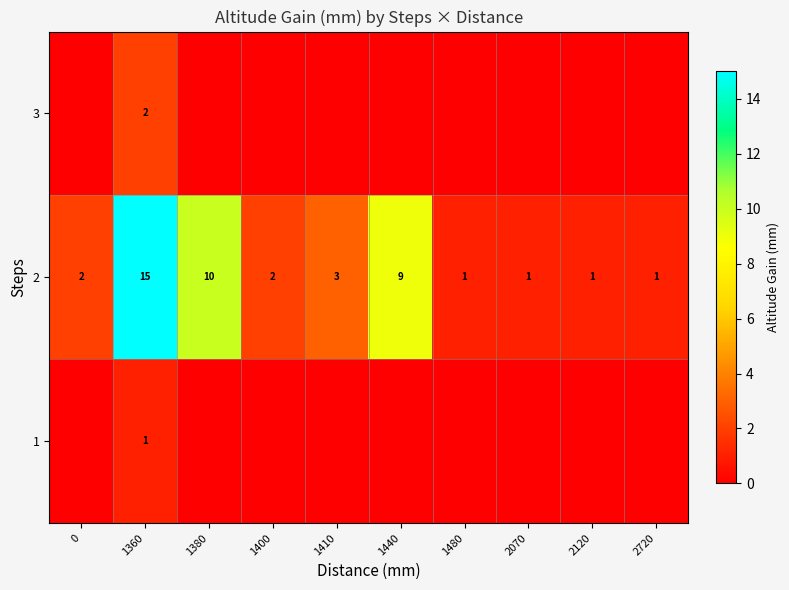

What is the total value across all series at 2070?

1